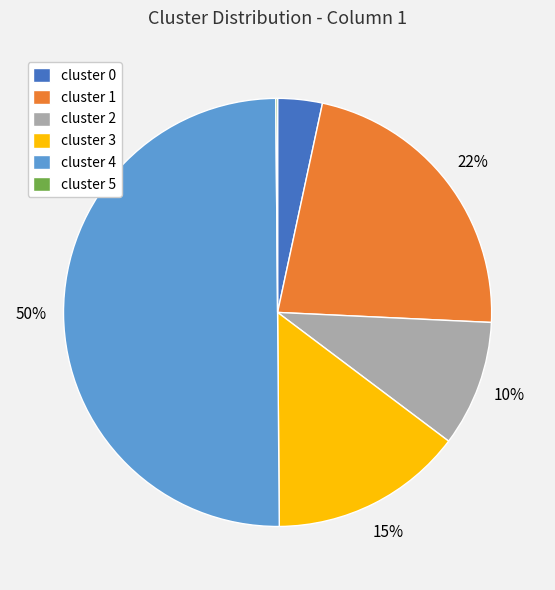

What is the largest slice in the pie chart?

cluster 4